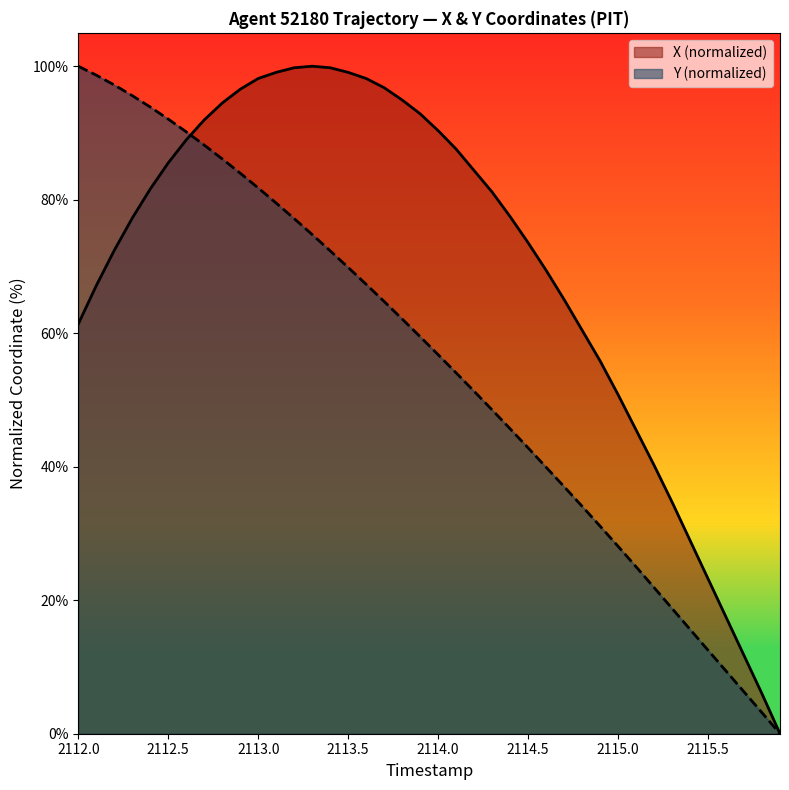

Is the value of Y (normalized) at 2112.0 greater than the value of X (normalized) at 2112.5?

Yes